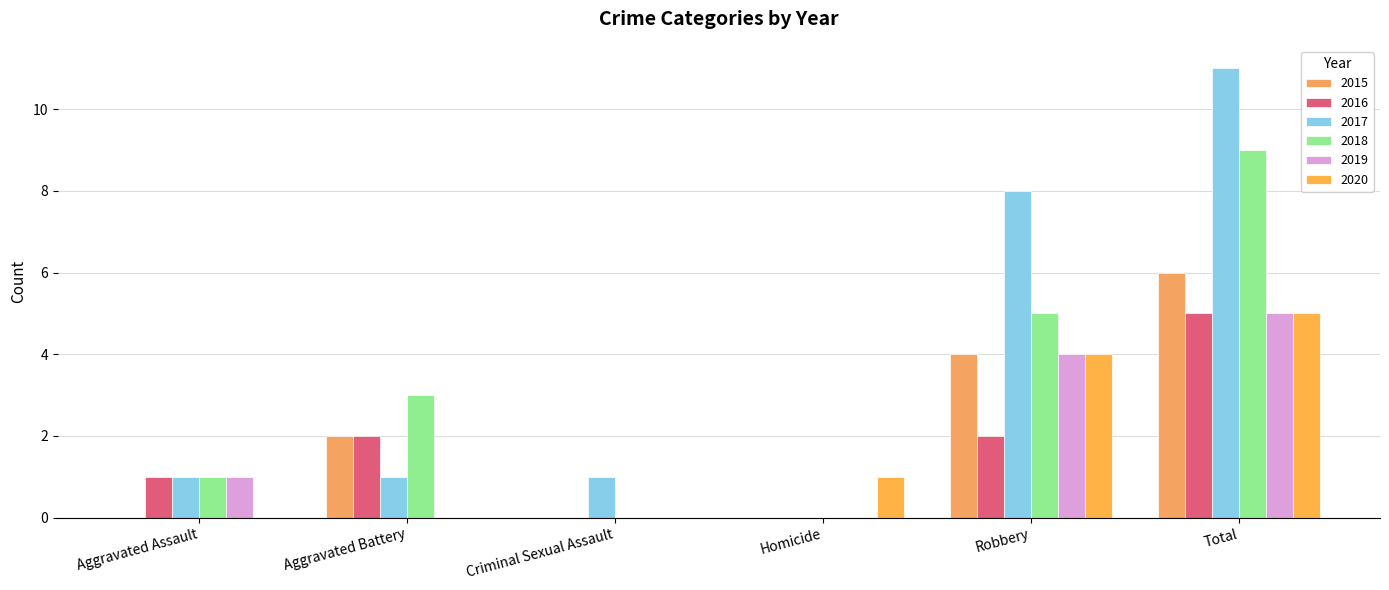

Reading right to left, what are all the values shown in this chart?

2015: 6	4	0	0	2	0
2016: 5	2	0	0	2	1
2017: 11	8	0	1	1	1
2018: 9	5	0	0	3	1
2019: 5	4	0	0	0	1
2020: 5	4	1	0	0	0